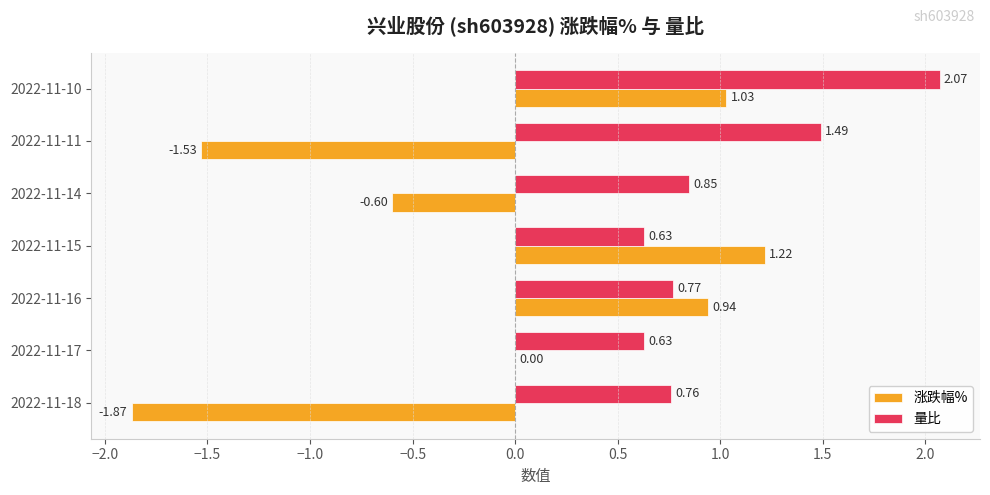

What is the sum of all 涨跌幅% values?

-0.8